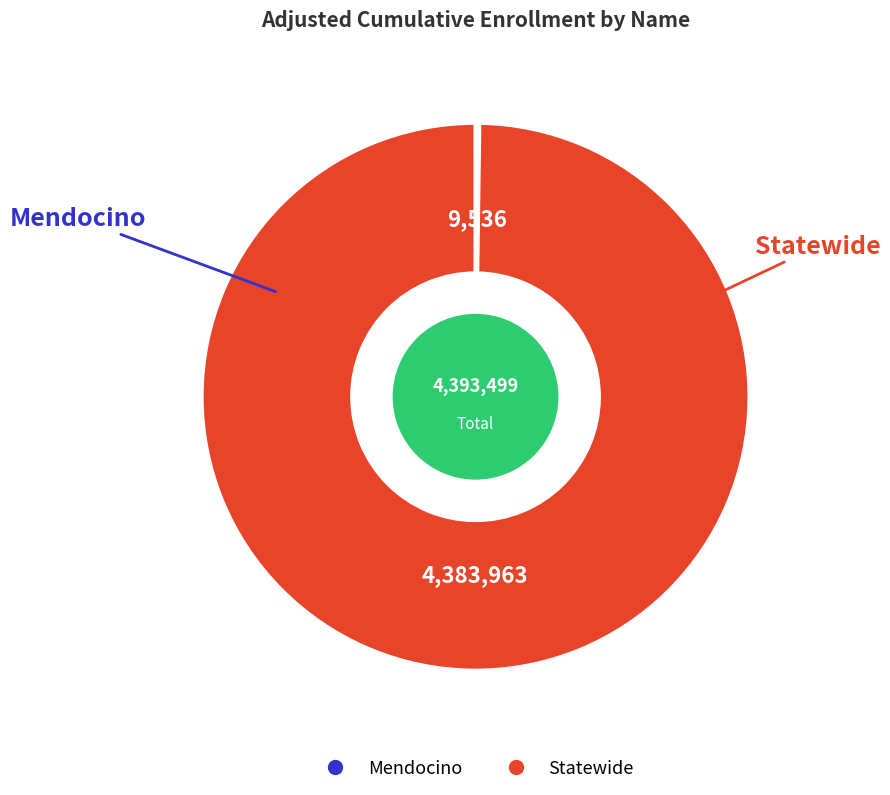

What is the majority slice?

Statewide